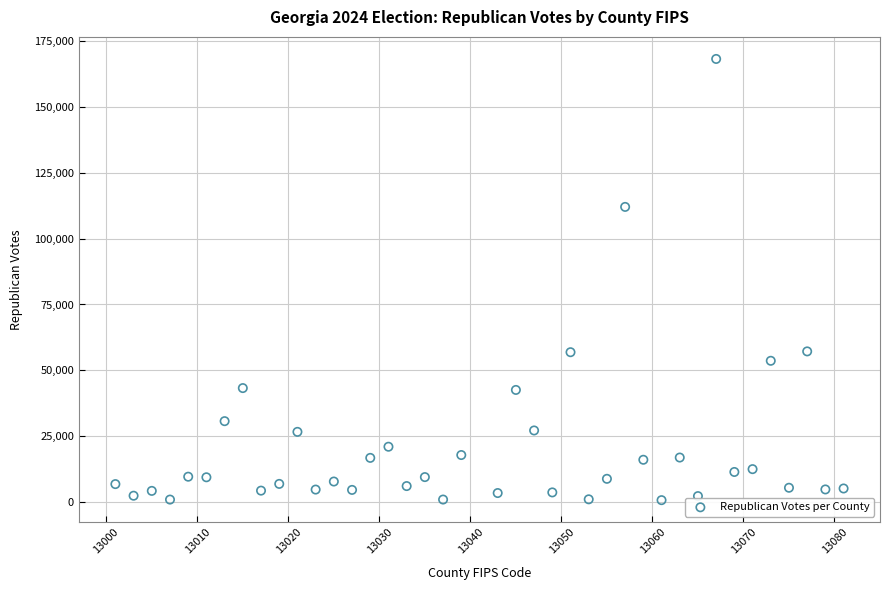

What is the range of Y values (max minus min)?

167623